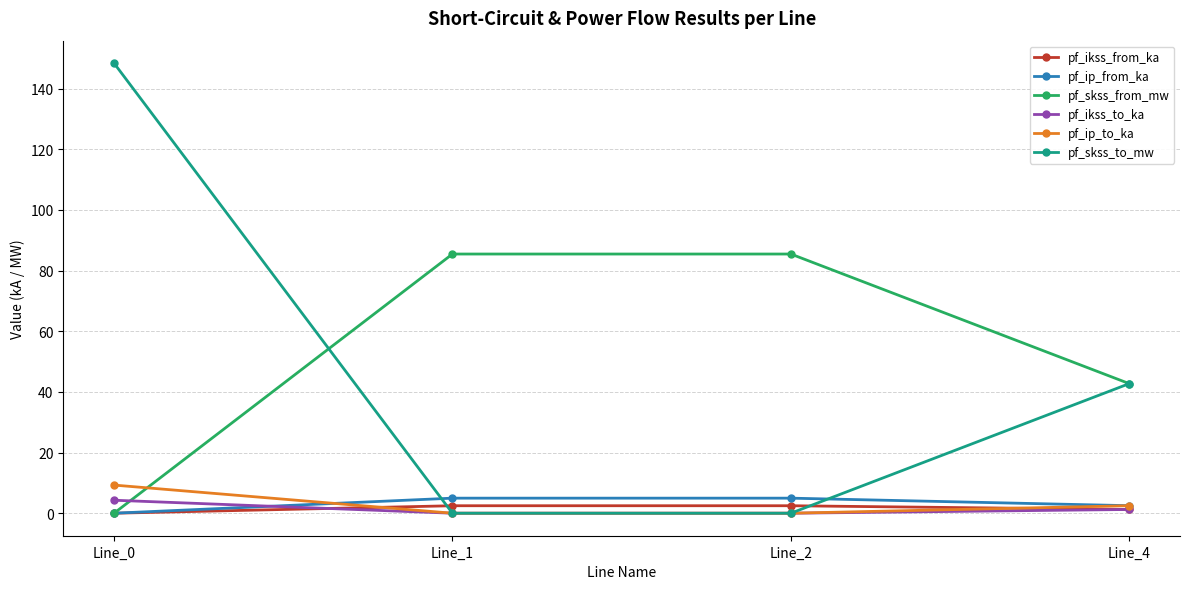

True or false: pf_skss_from_mw has more than 1 interior local peaks.

False